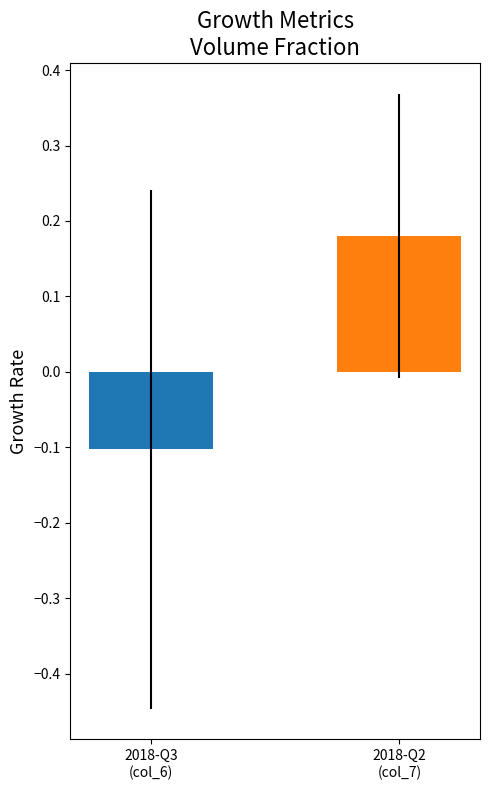

What is the difference between the values at 2018-Q3
(col_6) and 2018-Q2
(col_7)?

0.3